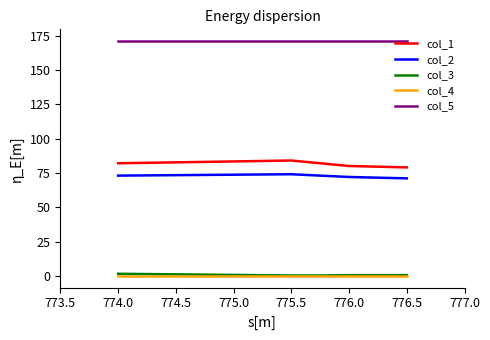

True or false: col_2 has more than 0 points higher than both neighbors.

True